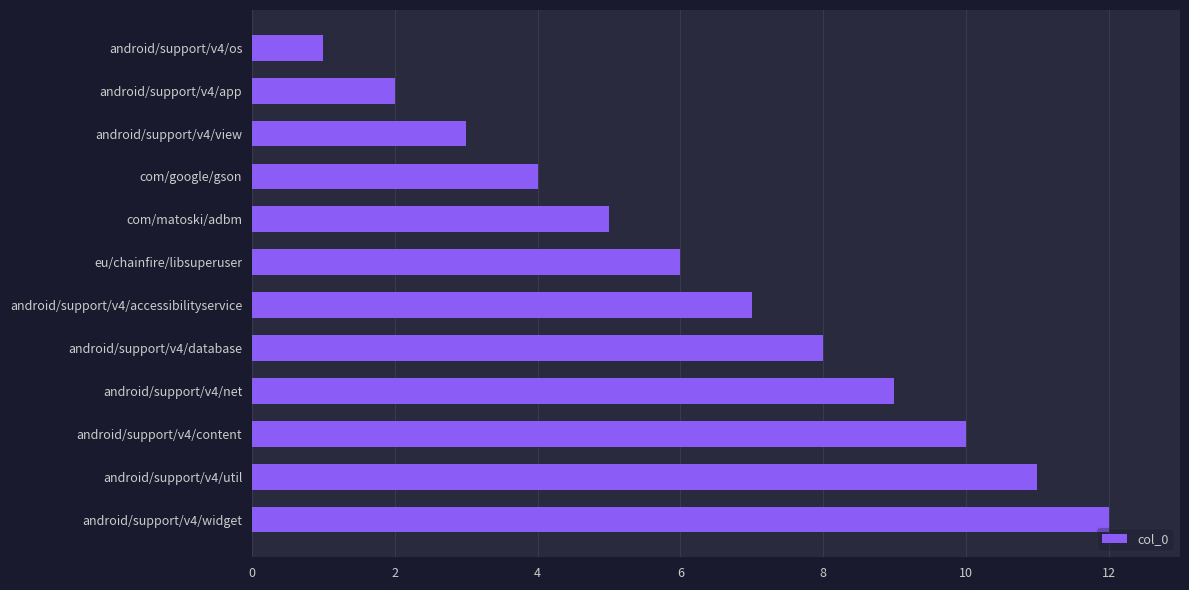

Which has a higher value, android/support/v4/view or android/support/v4/app?

android/support/v4/view